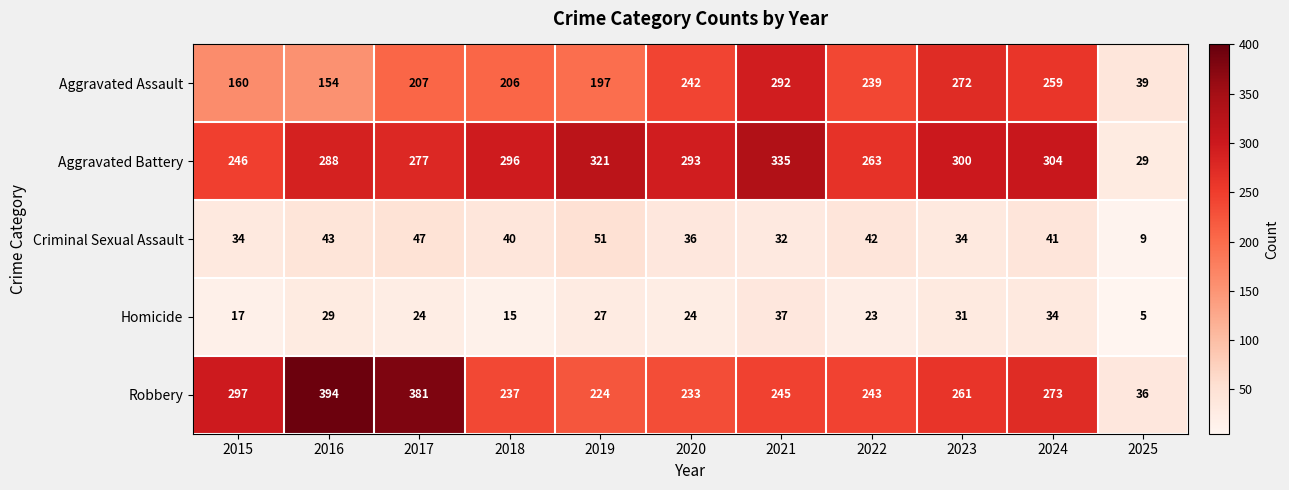

What is the smallest value displayed?

5